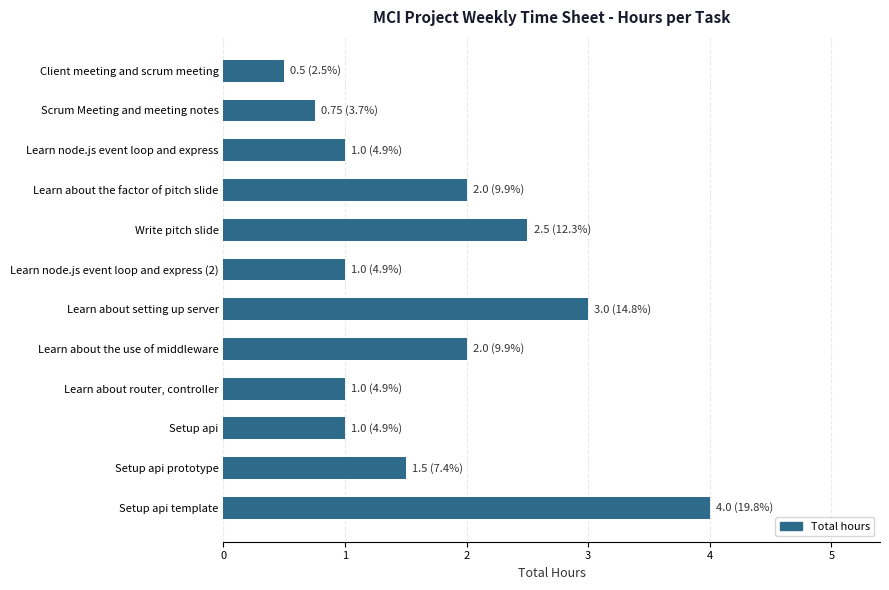

Between Write pitch slide and Learn about router, controller, which is larger?

Write pitch slide